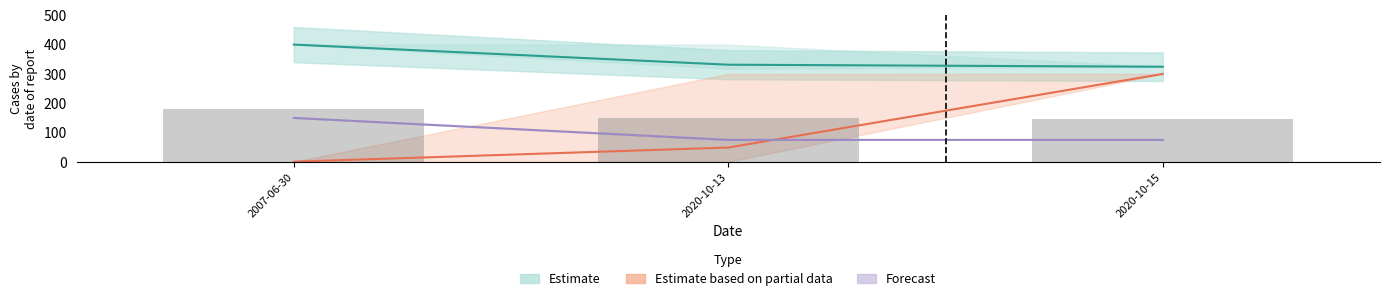

What is the maximum value for Estimate?

400.0